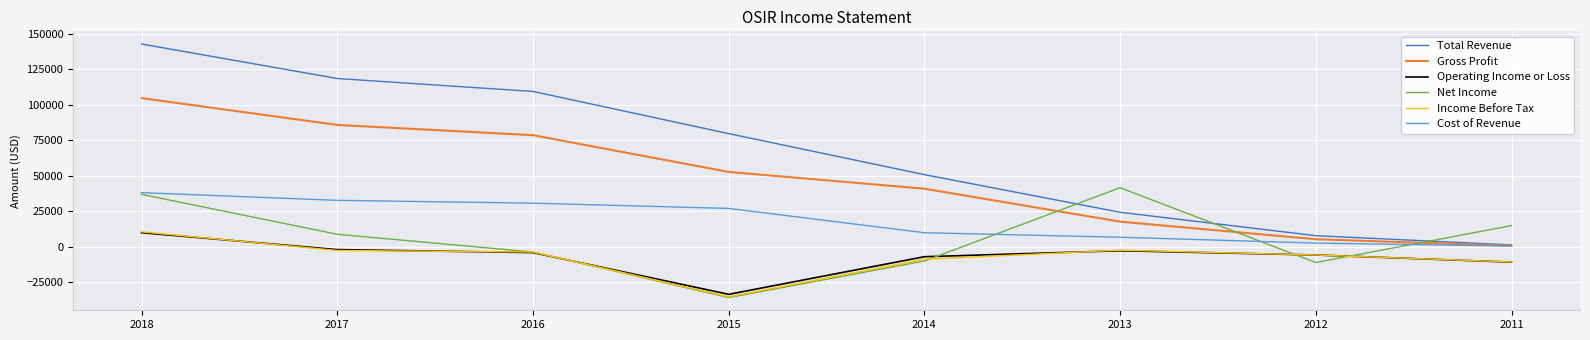

Which series has the widest spread of values?

Total Revenue